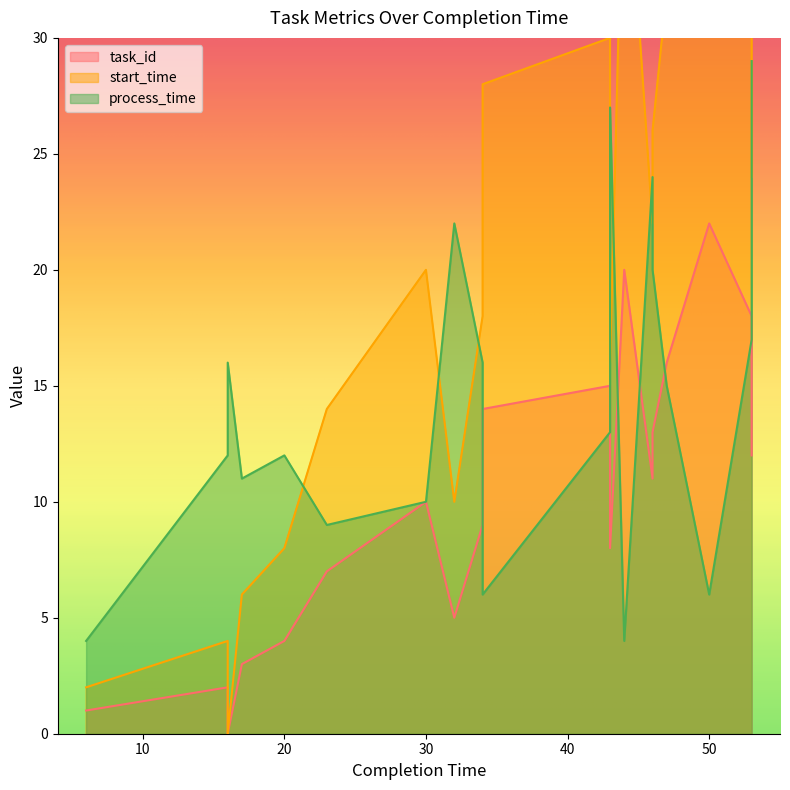

What is the value of the task_id point at the 15th from the left?

11